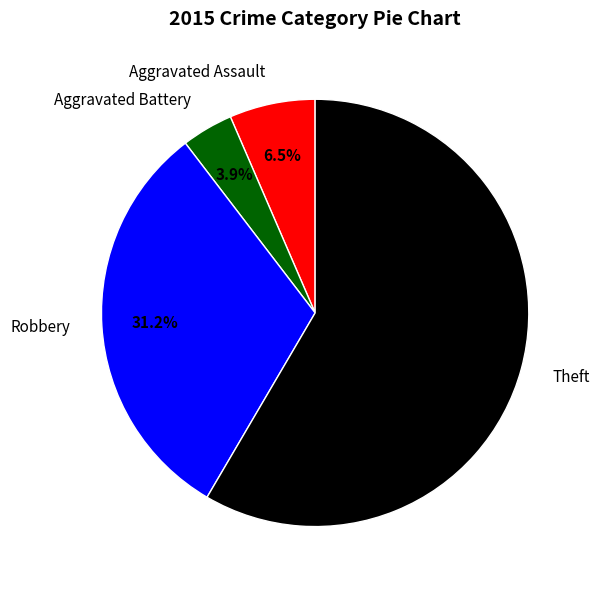

How many segments does this pie chart have?

4